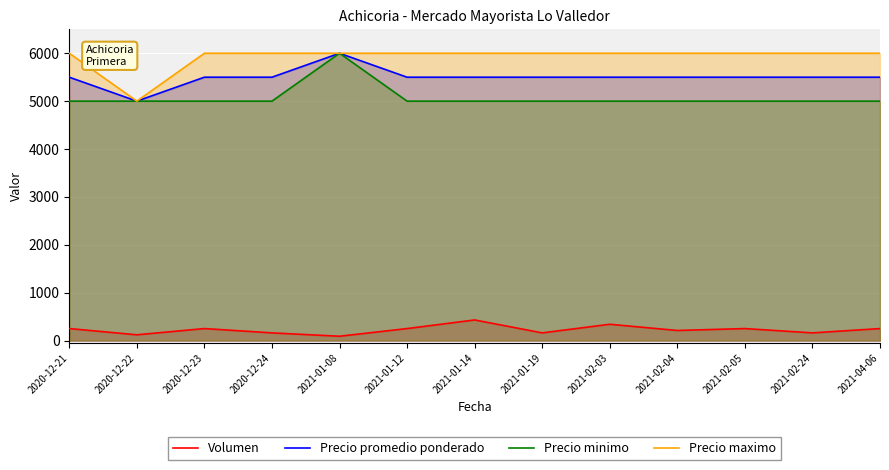

What is the sum of the Precio maximo values at 2021-02-05 and 2021-02-04?

12000